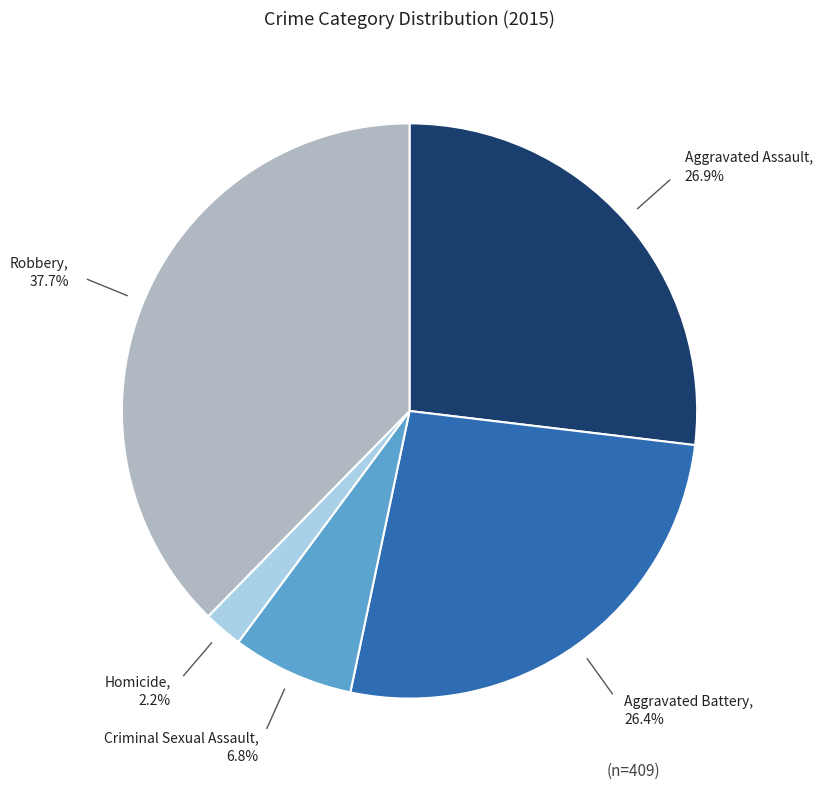

Count the number of slices in the pie.

5